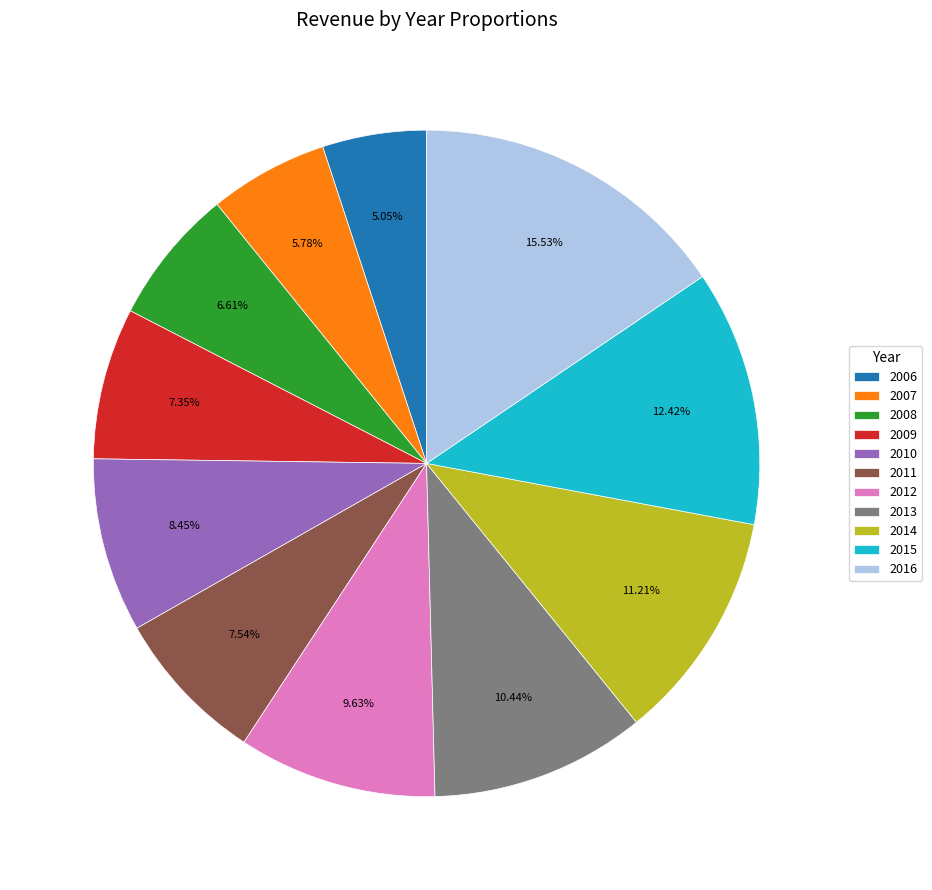

To the nearest percent, what percentage of the pie is 2008?

7%